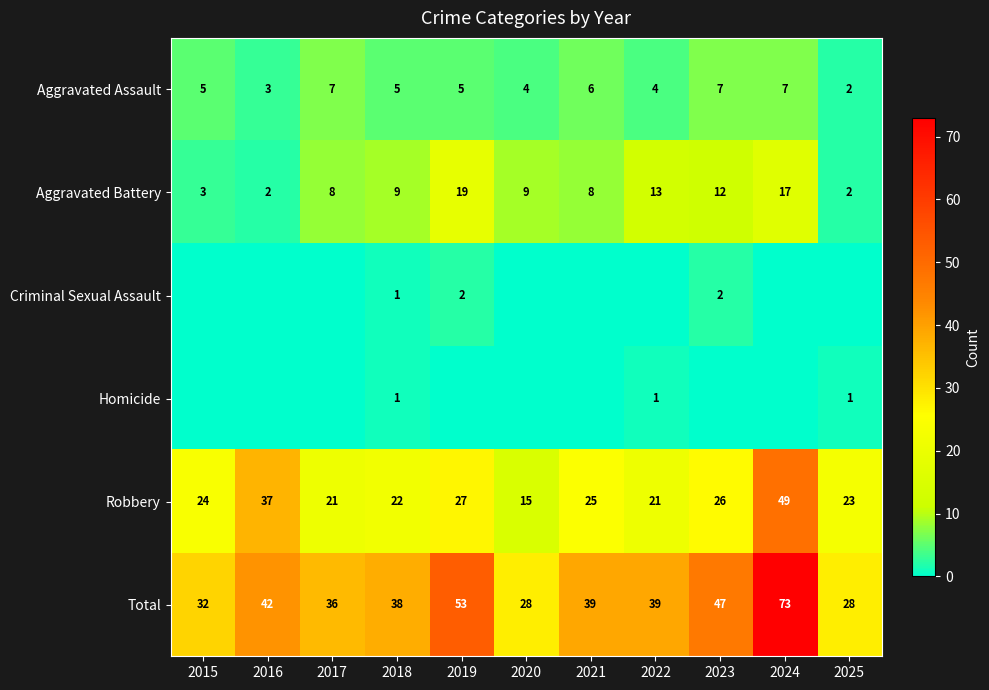

True or false: Aggravated Battery has a value of 17 at 2024.

True